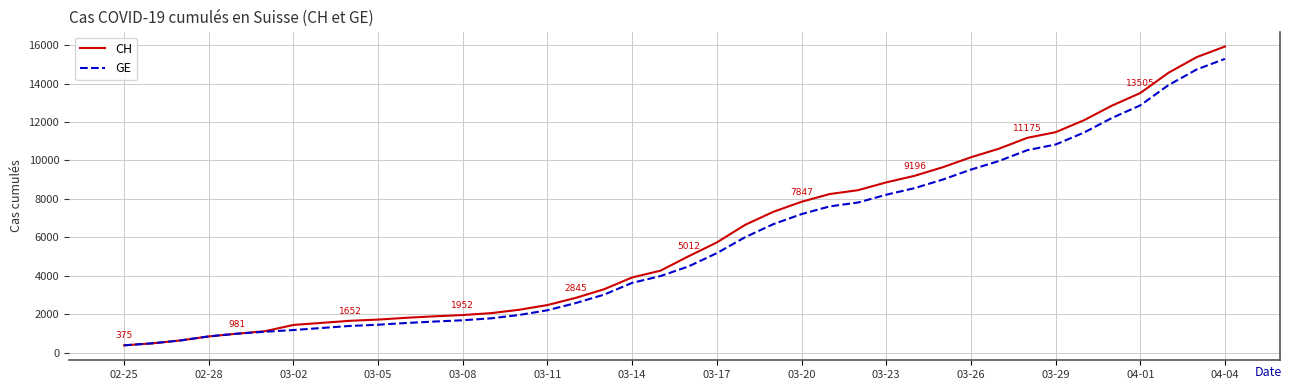

What is the highest value of the CH series?

15926